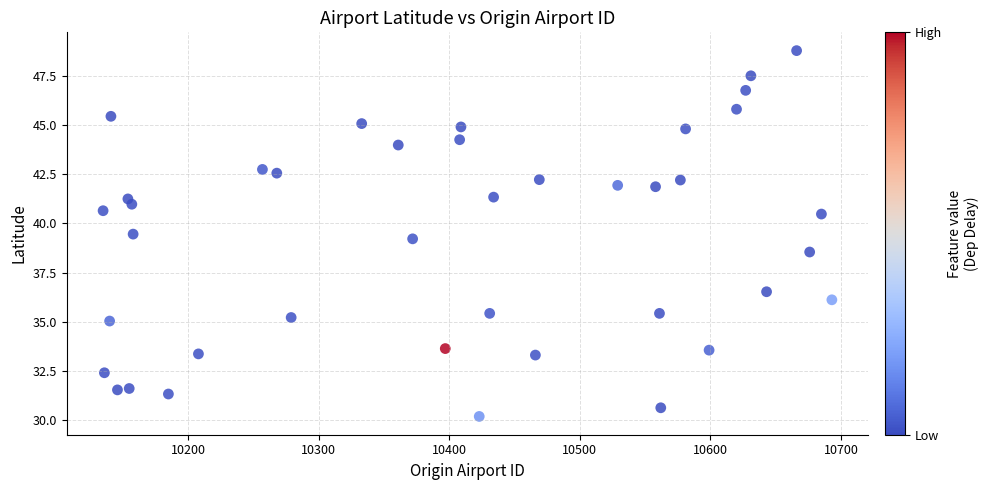

What is the range of X values (max minus min)?

558.0